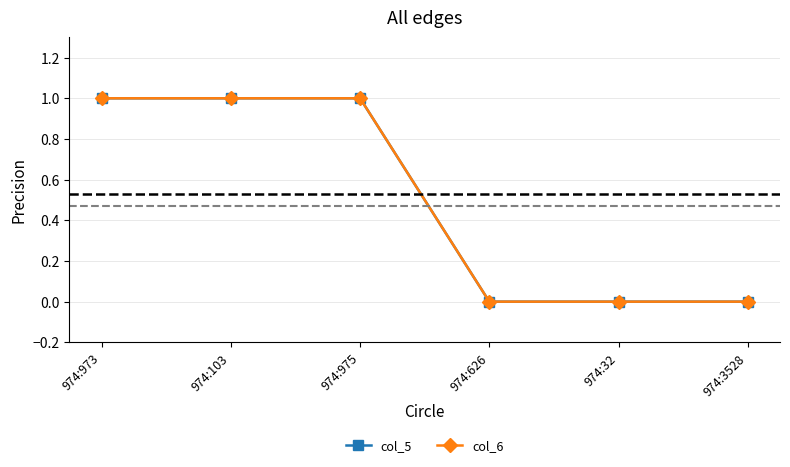

How many lines are shown in the chart?

2